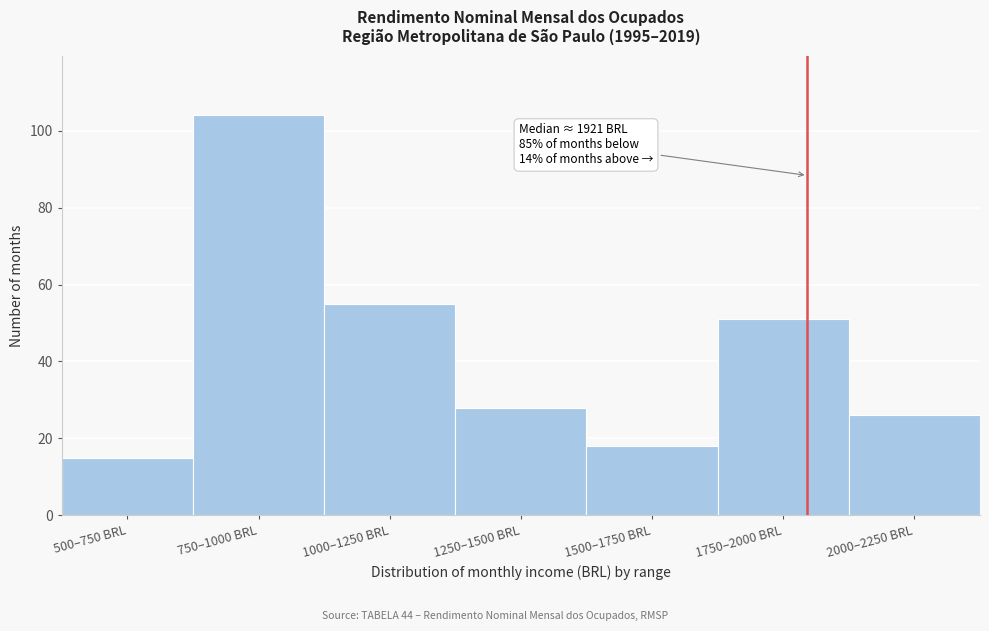

Reading left to right, what are all the values shown in this chart?

500–750 BRL=15	750–1000 BRL=104	1000–1250 BRL=55	1250–1500 BRL=28	1500–1750 BRL=18	1750–2000 BRL=51	2000–2250 BRL=26